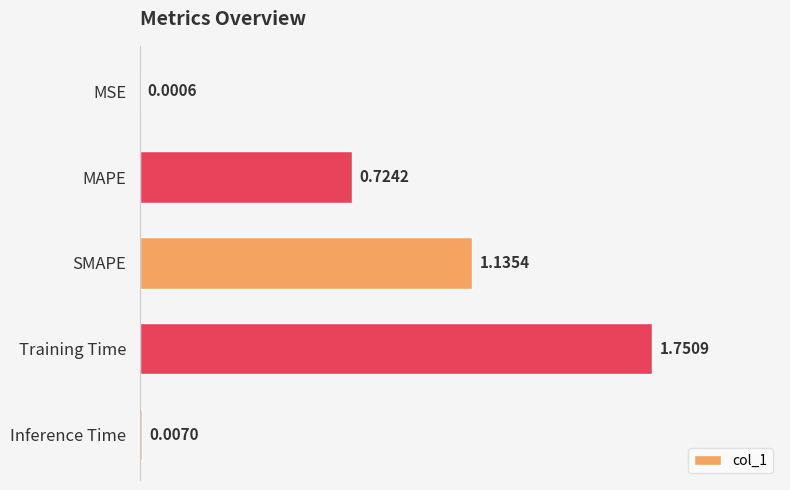

What is the sum of all values?

3.6